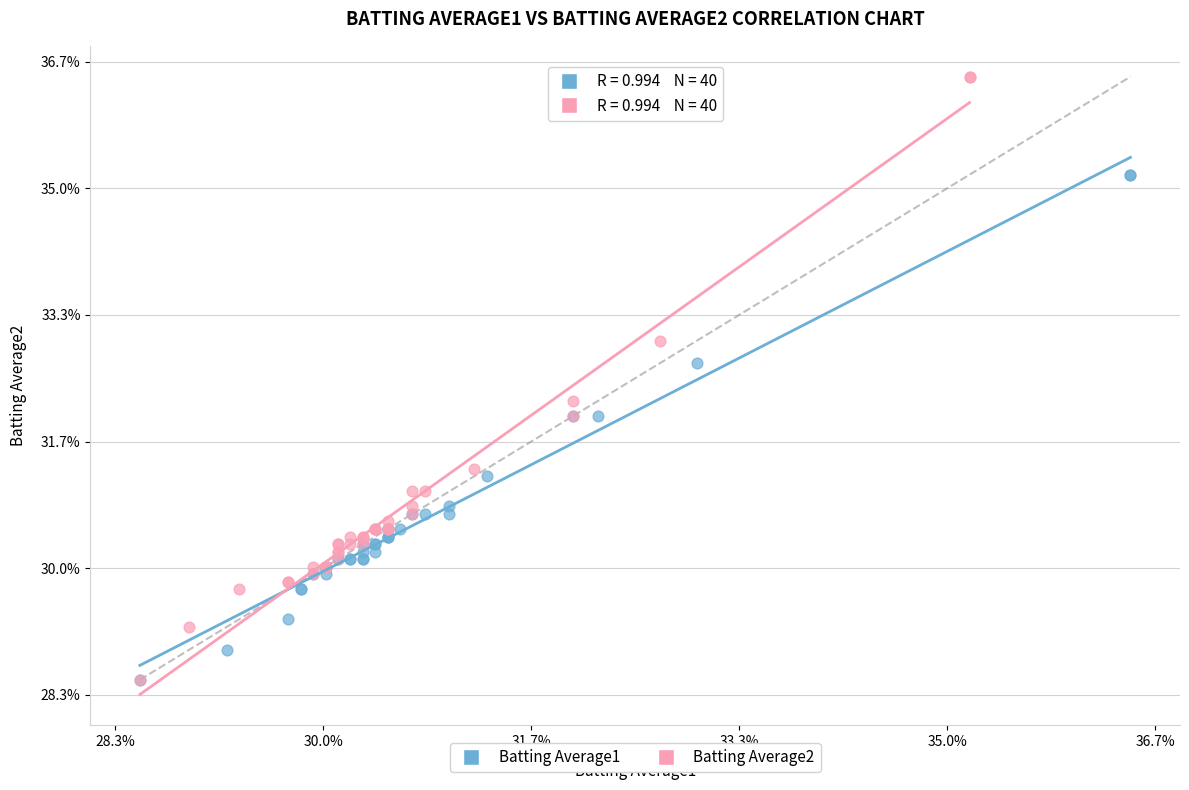

What are all the series names shown in the legend?

Batting Average1, Batting Average2